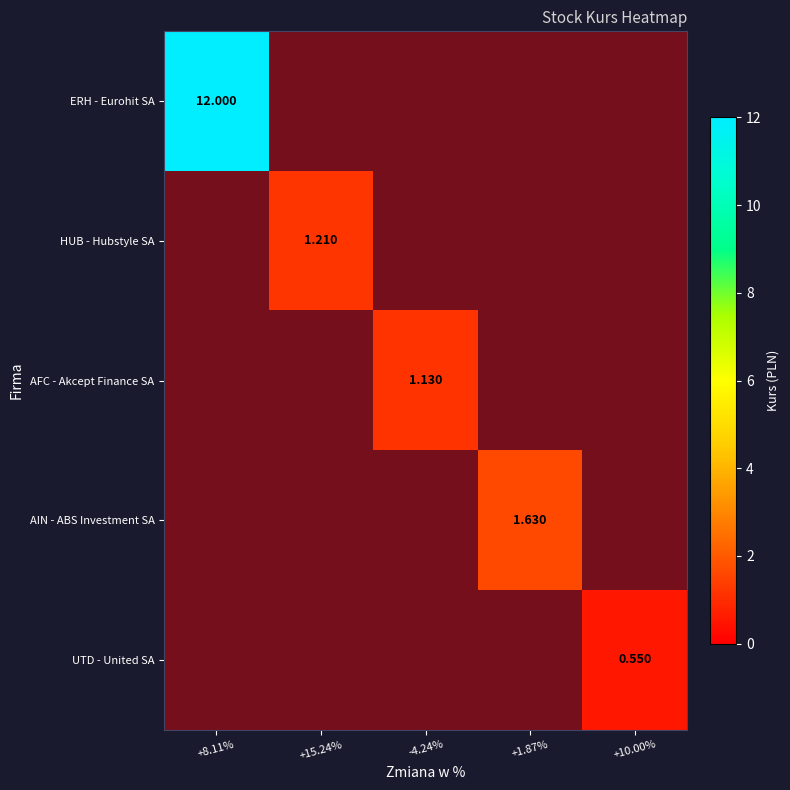

How many values in UTD - United SA are above zero?

1